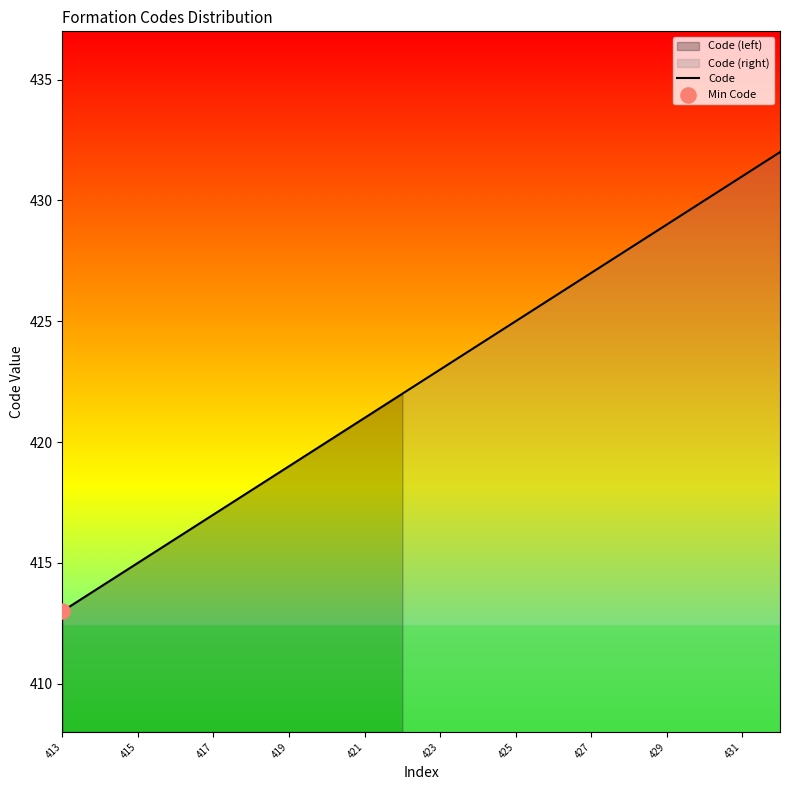

True or false: Code has a value of 429 at 429.

True